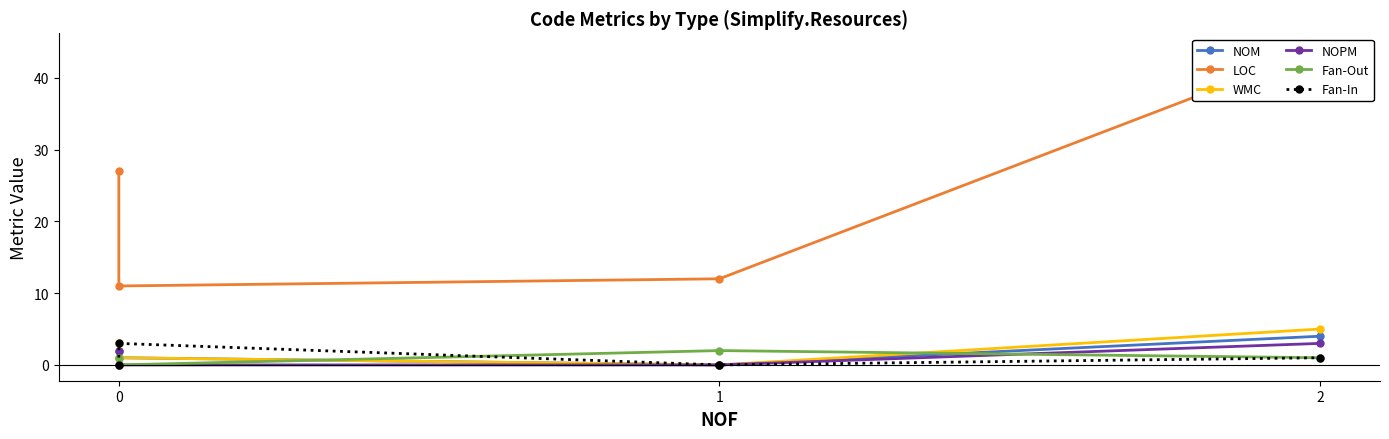

At how many categories does at least one series exceed 38?

1